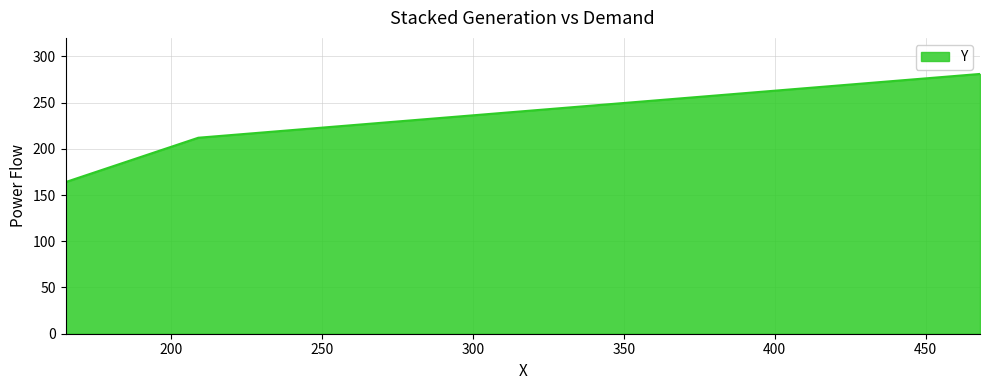

What is the difference between the maximum and minimum values?

117